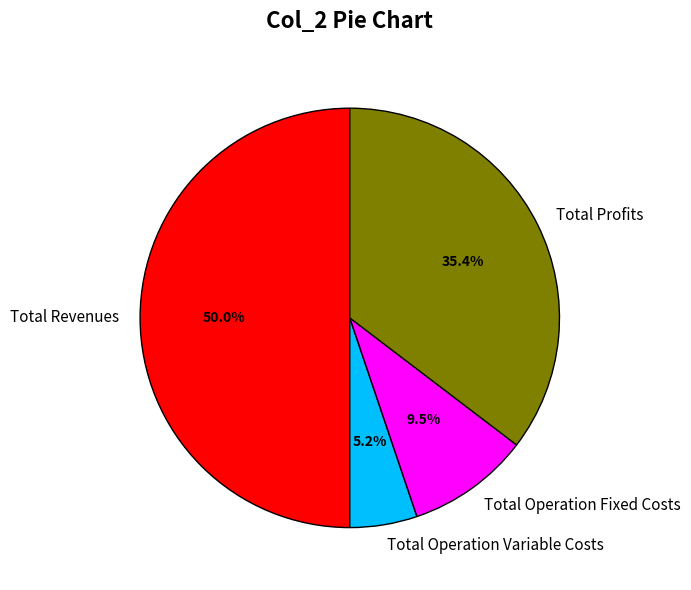

How many segments does this pie chart have?

4